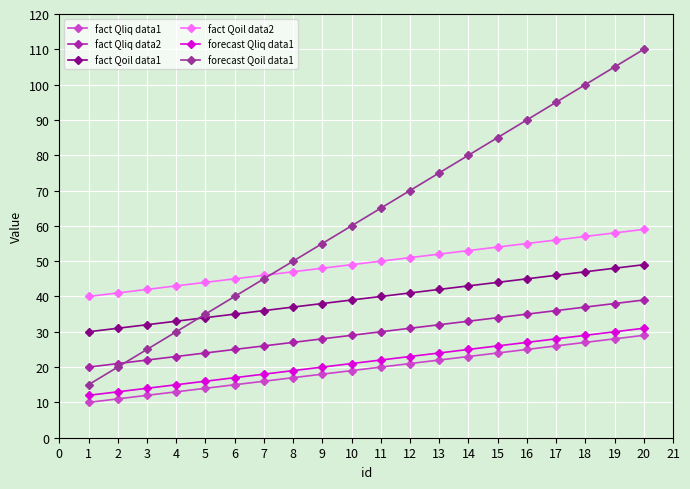

Does the chart display data point markers on the line(s)?

Yes